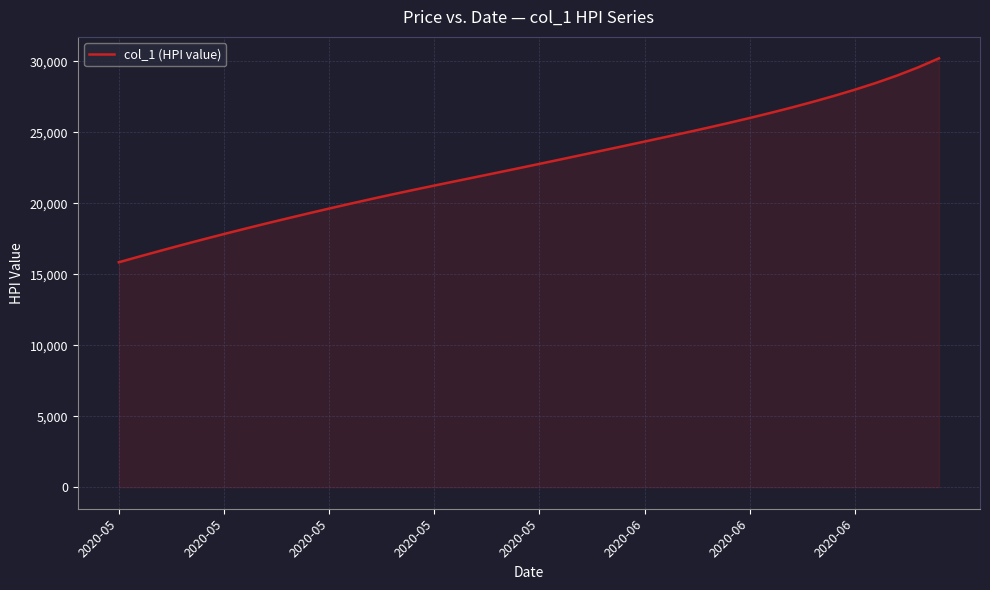

What is the smallest value displayed?

15842.6